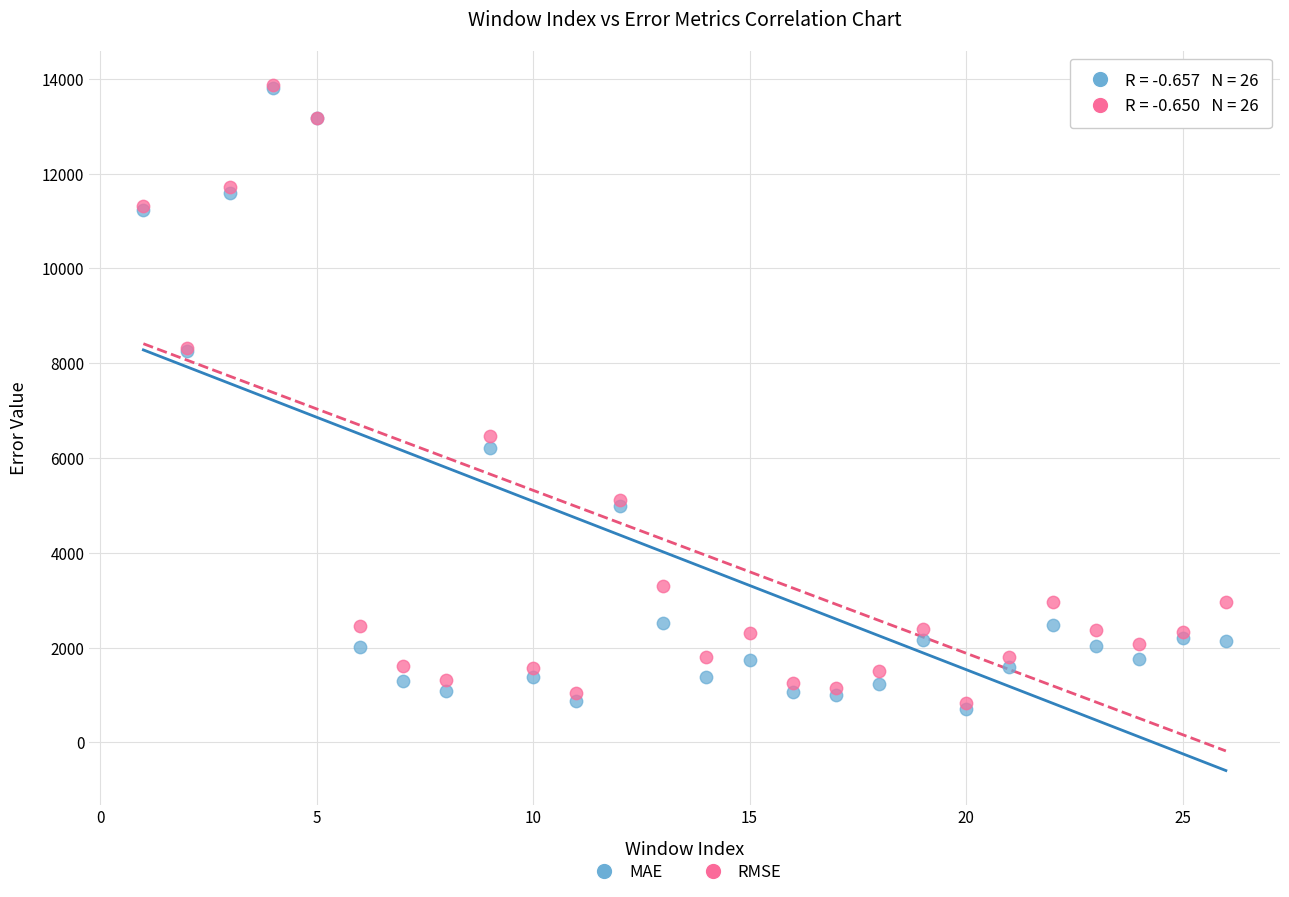

What are all the series names shown in the legend?

MAE, RMSE